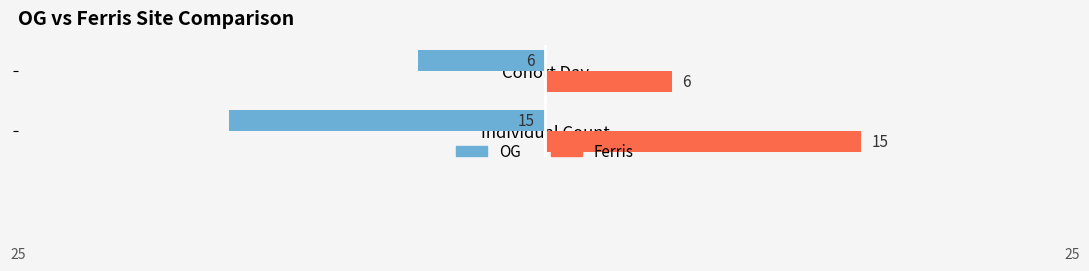

Read the OG value at Cohort Day.

-6